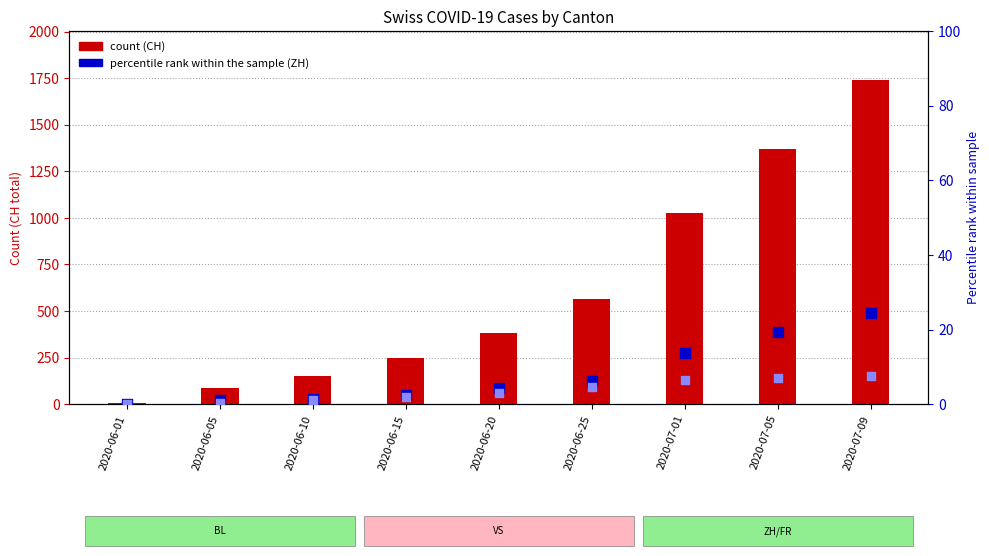

At which category is the sum across all series the highest?

2020-07-09